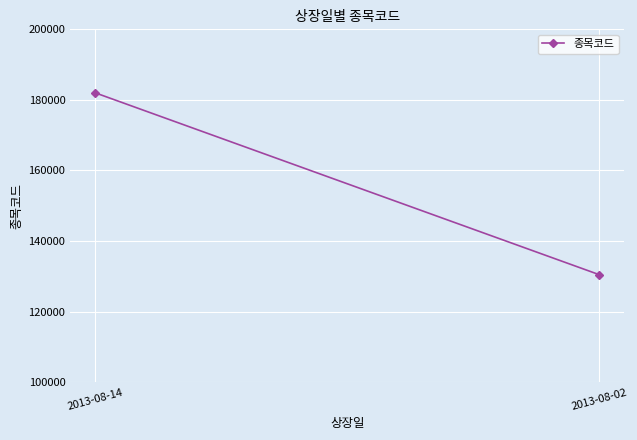

Where is the data nearest to the value 156240?

2013-08-14